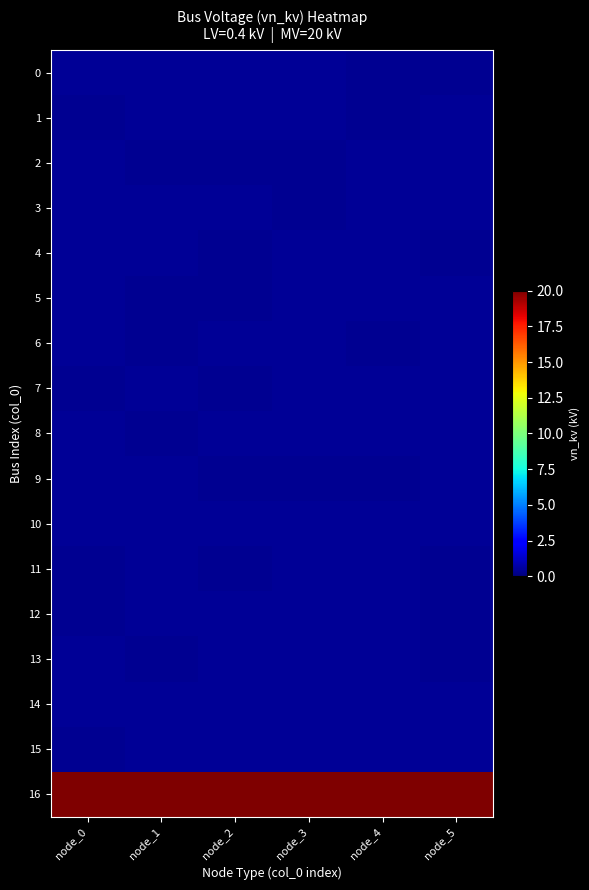

Reading left to right, extract all data points from this chart.

0: node_0=0.4	node_1=0.4	node_2=0.4	node_3=0.4	node_4=0.4	node_5=0.4
1: node_0=0.4	node_1=0.4	node_2=0.4	node_3=0.4	node_4=0.4	node_5=0.4
2: node_0=0.4	node_1=0.4	node_2=0.4	node_3=0.4	node_4=0.4	node_5=0.4
3: node_0=0.4	node_1=0.4	node_2=0.4	node_3=0.4	node_4=0.4	node_5=0.4
4: node_0=0.4	node_1=0.4	node_2=0.4	node_3=0.4	node_4=0.4	node_5=0.4
5: node_0=0.4	node_1=0.4	node_2=0.4	node_3=0.4	node_4=0.4	node_5=0.4
6: node_0=0.4	node_1=0.4	node_2=0.4	node_3=0.4	node_4=0.4	node_5=0.4
7: node_0=0.4	node_1=0.4	node_2=0.4	node_3=0.4	node_4=0.4	node_5=0.4
8: node_0=0.4	node_1=0.4	node_2=0.4	node_3=0.4	node_4=0.4	node_5=0.4
9: node_0=0.4	node_1=0.4	node_2=0.4	node_3=0.4	node_4=0.4	node_5=0.4
10: node_0=0.4	node_1=0.4	node_2=0.4	node_3=0.4	node_4=0.4	node_5=0.4
11: node_0=0.4	node_1=0.4	node_2=0.4	node_3=0.4	node_4=0.4	node_5=0.4
12: node_0=0.4	node_1=0.4	node_2=0.4	node_3=0.4	node_4=0.4	node_5=0.4
13: node_0=0.4	node_1=0.4	node_2=0.4	node_3=0.4	node_4=0.4	node_5=0.4
14: node_0=0.4	node_1=0.4	node_2=0.4	node_3=0.4	node_4=0.4	node_5=0.4
15: node_0=0.4	node_1=0.4	node_2=0.4	node_3=0.4	node_4=0.4	node_5=0.4
16: node_0=20.0	node_1=20.0	node_2=20.0	node_3=20.0	node_4=20.0	node_5=20.0